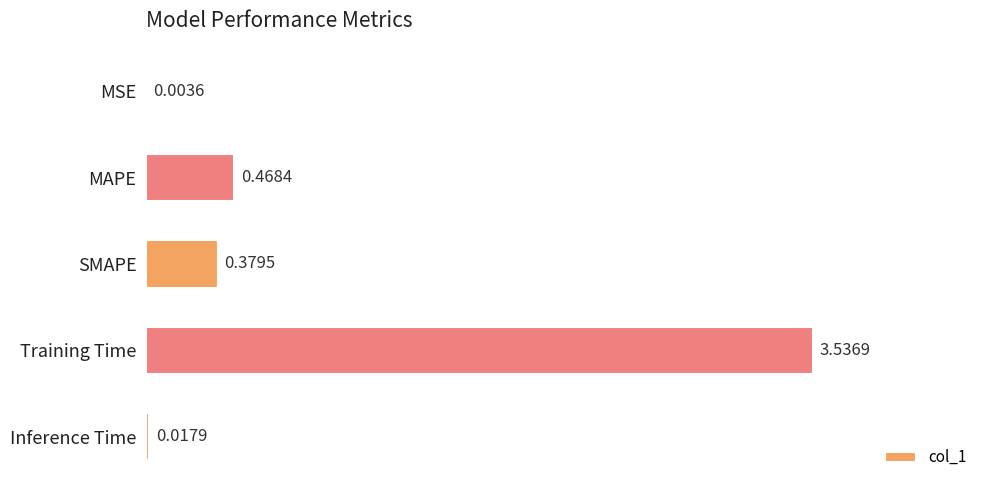

What is the sum of all values?

4.4